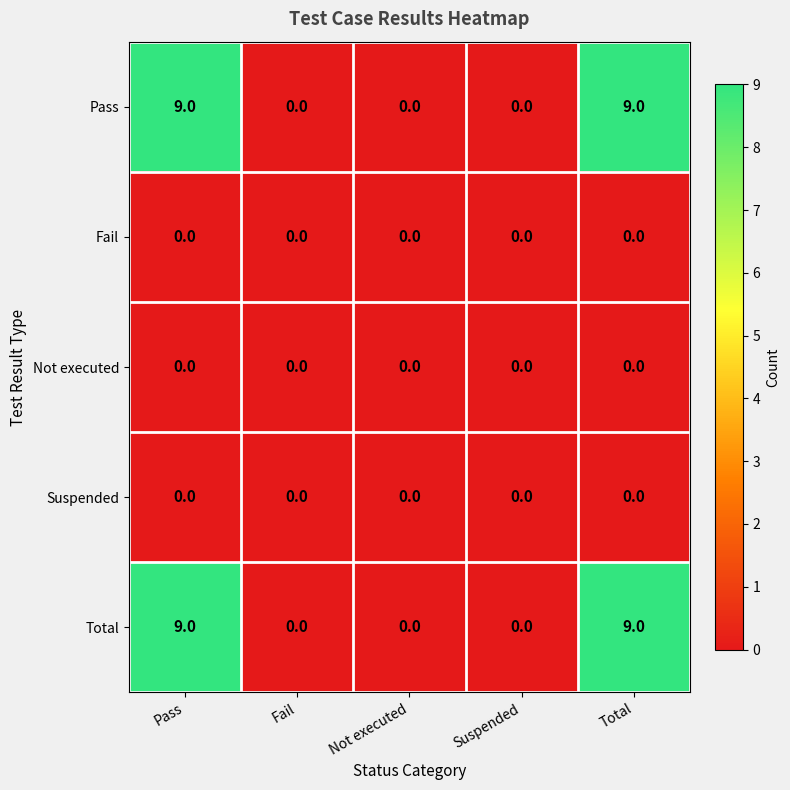

What is the highest value of the Total series?

9